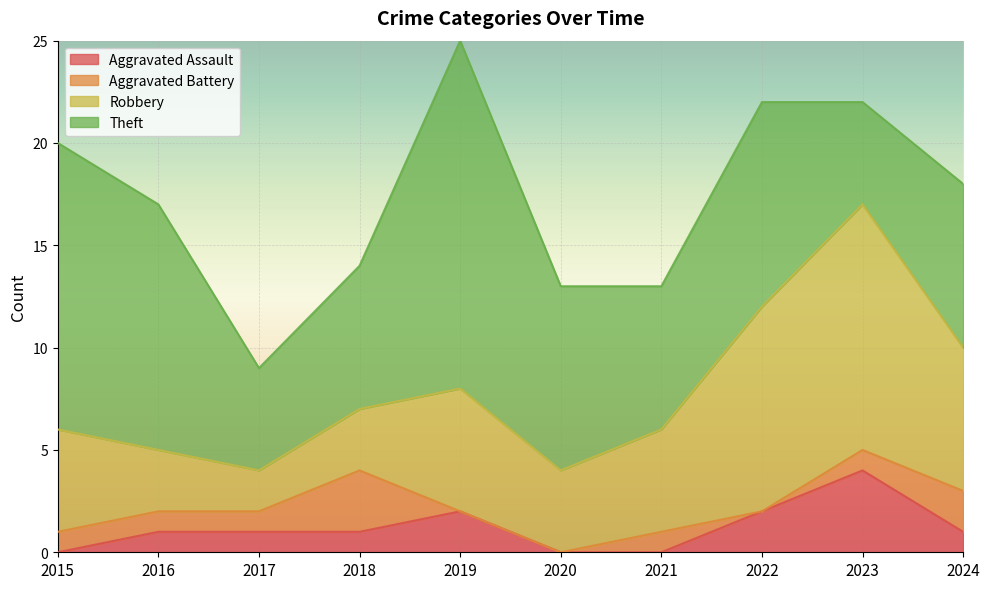

What is the total value across all series at 2018?

14